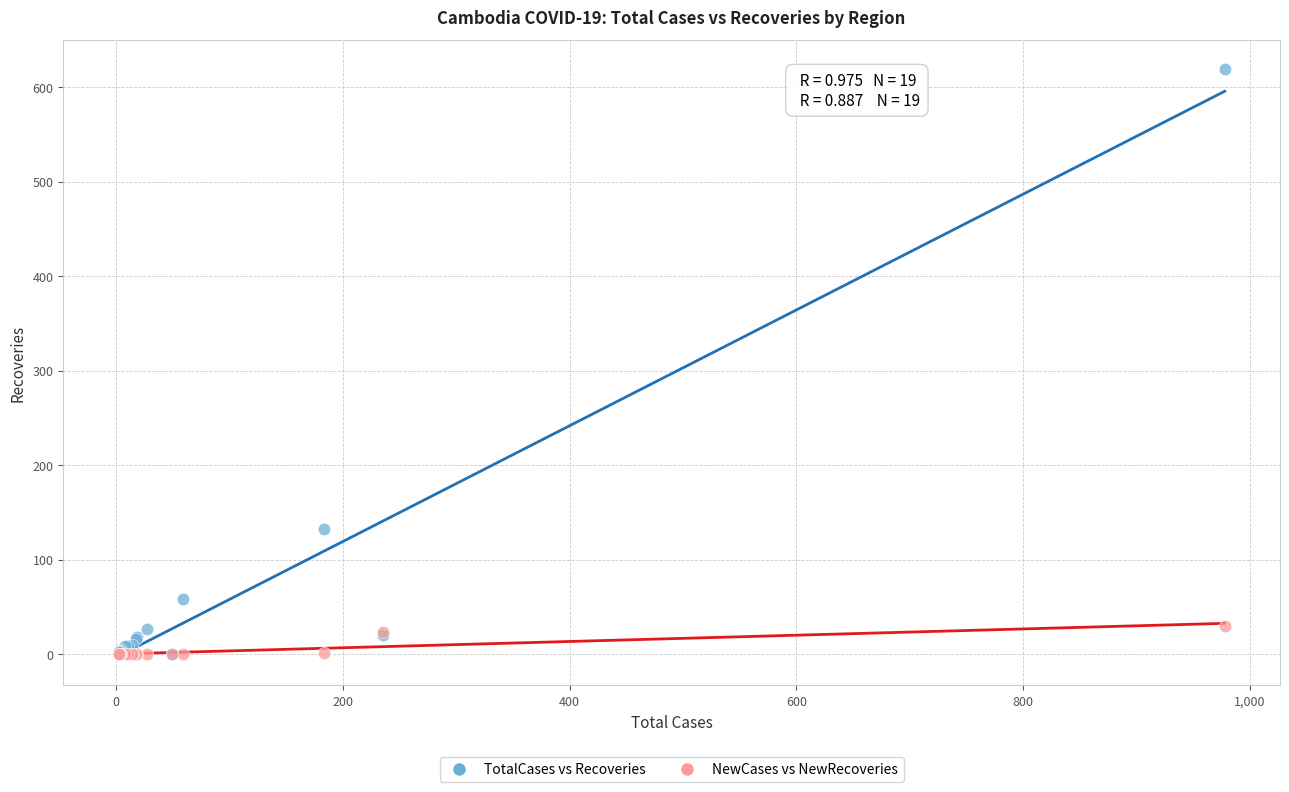

In the TotalCases vs Recoveries series, what Y value is closest to 309?

132